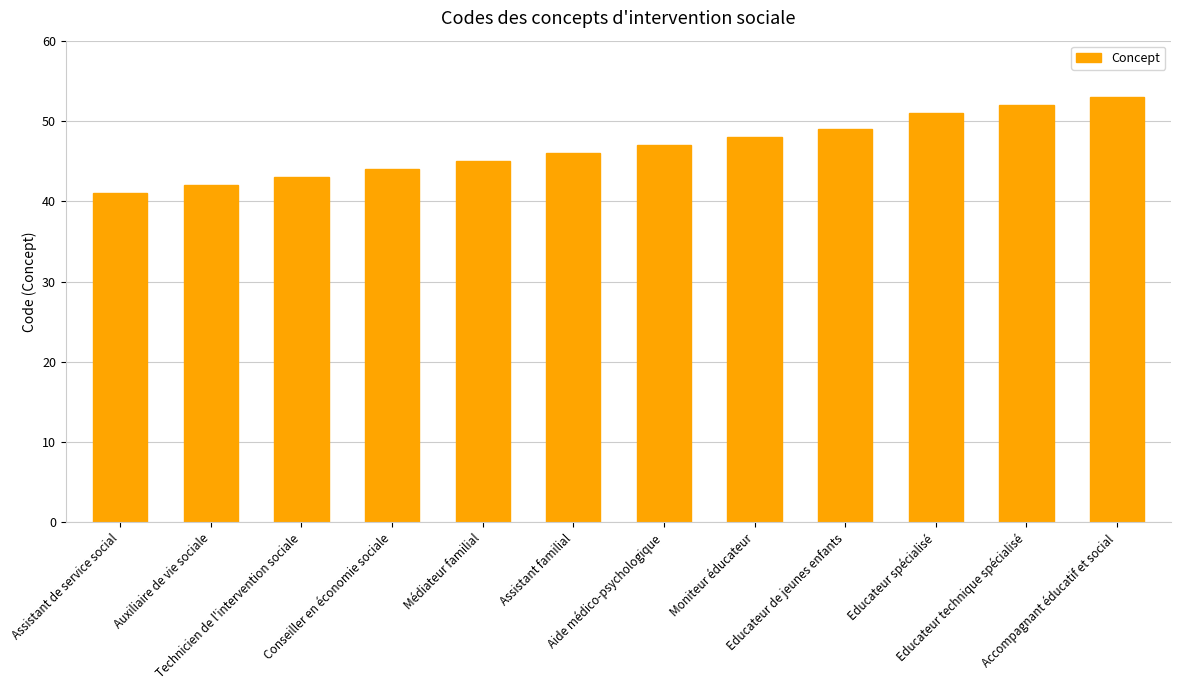

List the labels in order of value, smallest first.

Assistant de service social, Auxiliaire de vie sociale, Technicien de l'intervention sociale, Conseiller en économie sociale, Médiateur familial, Assistant familial, Aide médico-psychologique, Moniteur éducateur, Educateur de jeunes enfants, Educateur spécialisé, Educateur technique spécialisé, Accompagnant éducatif et social